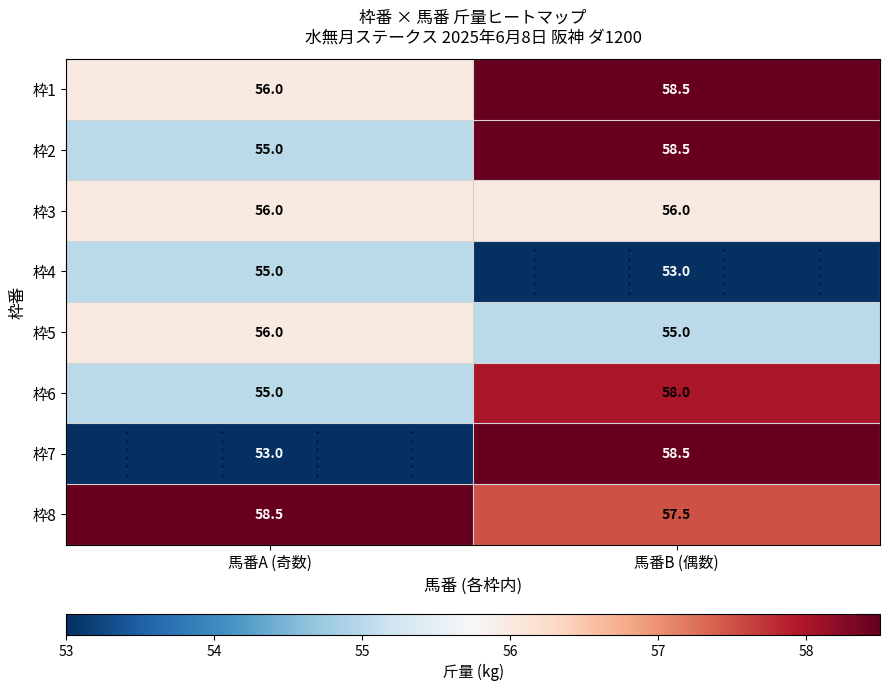

Which series has the widest spread of values?

枠7